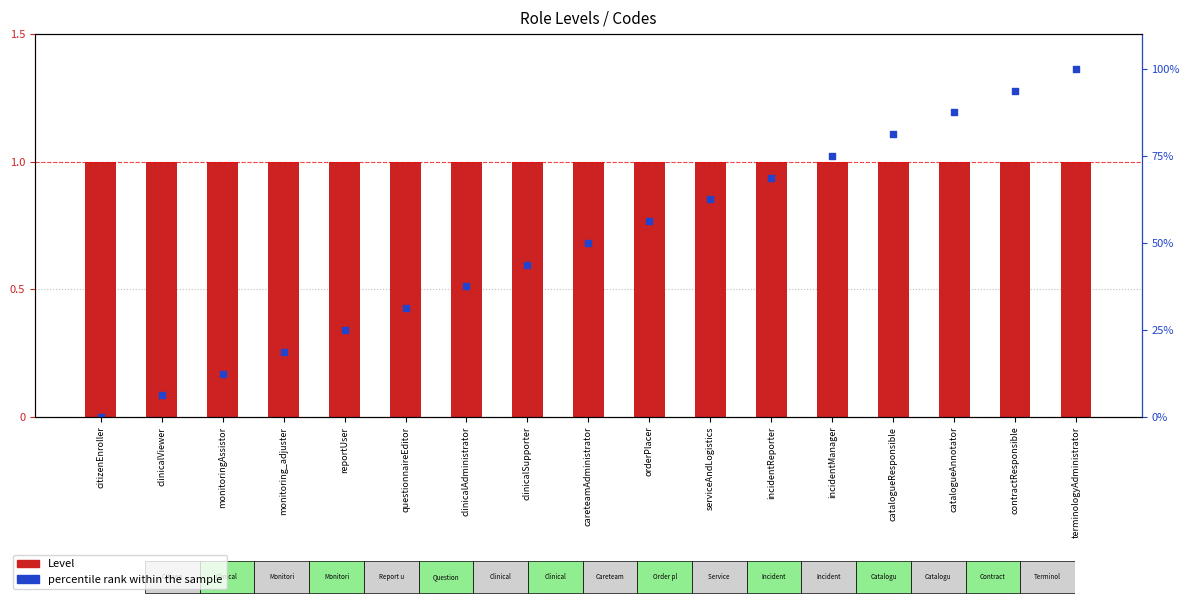

At how many categories does at least one series exceed 34?

11